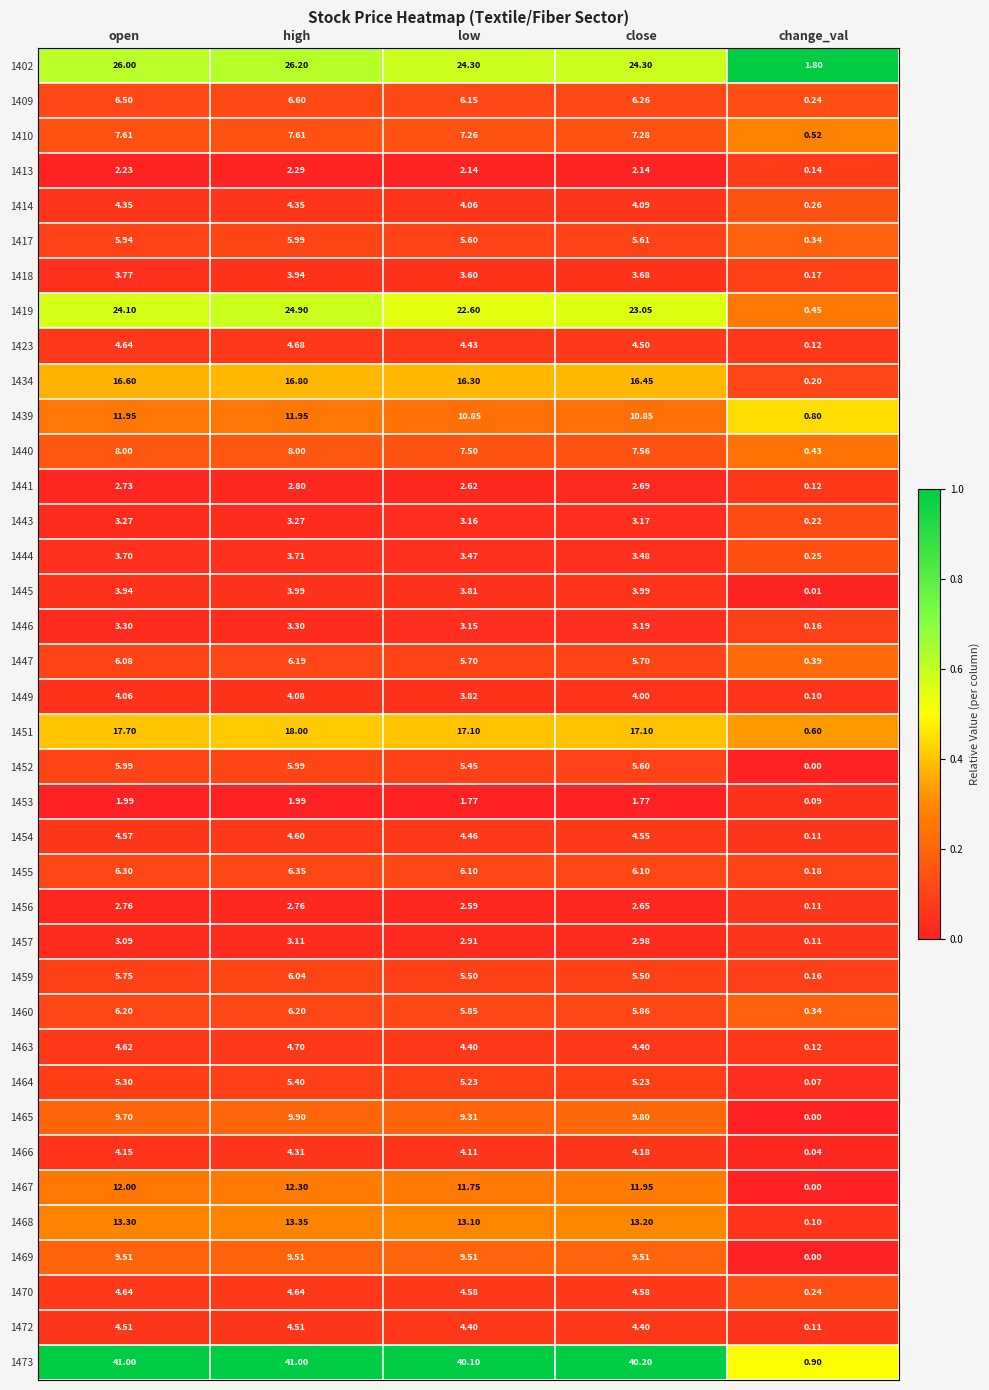

Where is 1441 nearest to the value 1?

change_val